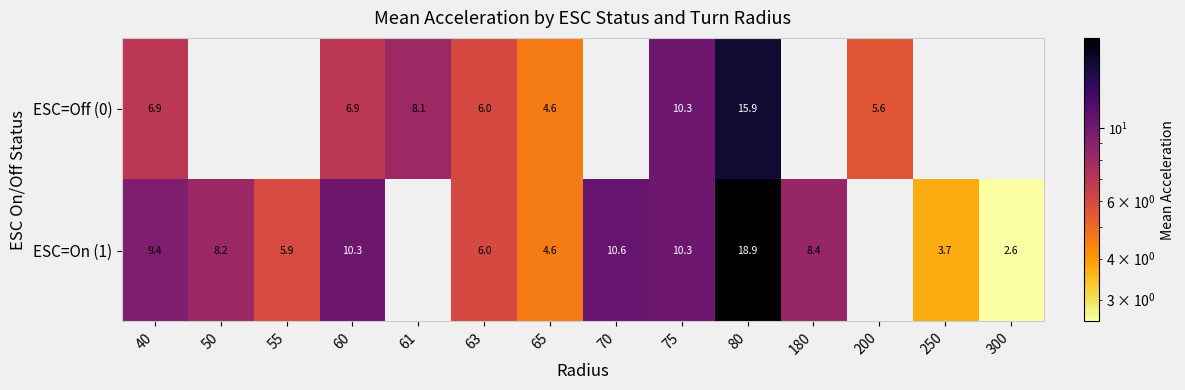

Is it true that ESC=On (1) equals 10.6 at 70?

True